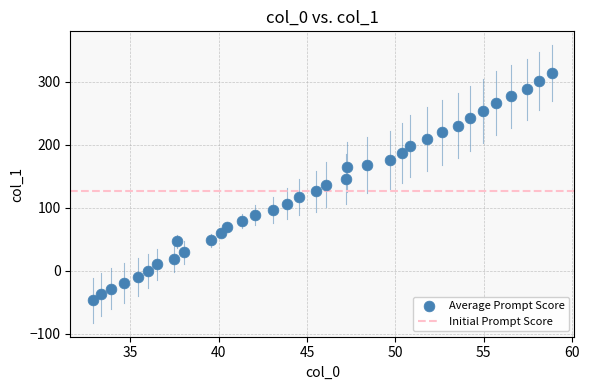

What is the range of X values (max minus min)?

25.9